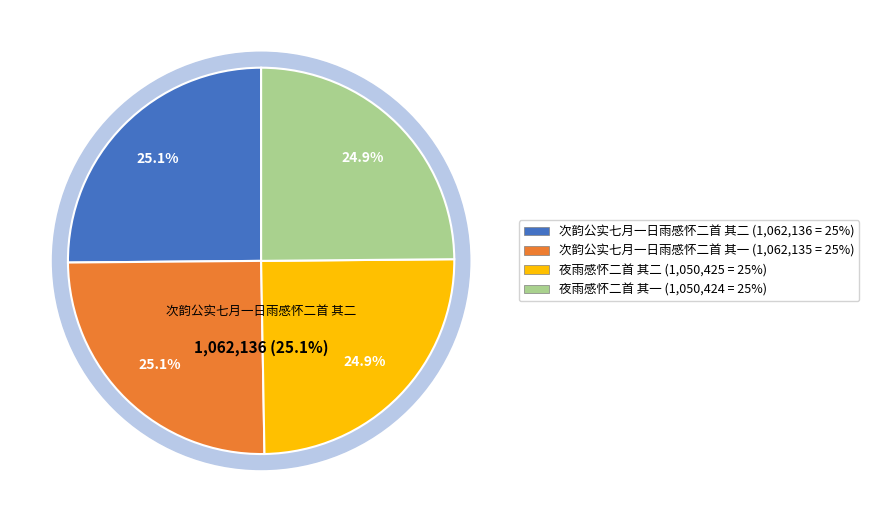

Rank the categories by value from lowest to highest.

夜雨感怀二首 其一, 夜雨感怀二首 其二, 次韵公实七月一日雨感怀二首 其一, 次韵公实七月一日雨感怀二首 其二